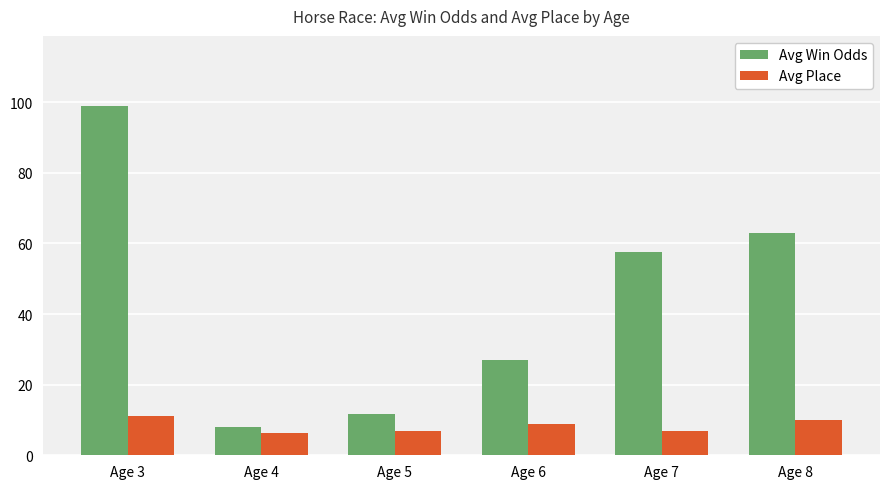

Which series has the widest spread of values?

Avg Win Odds